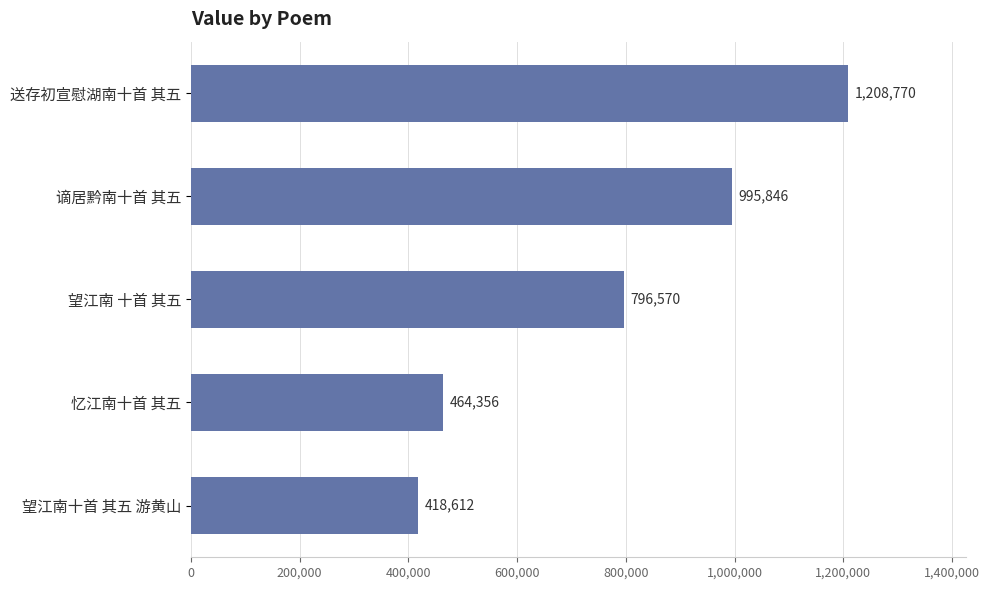

The chart shows a value of 667683 at 忆江南十首 其五. True or false?

False